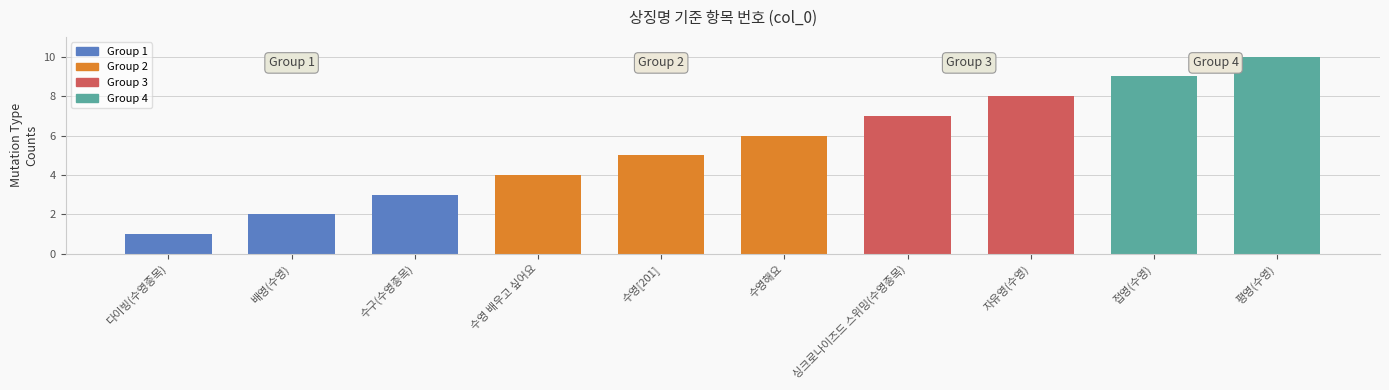

What is the label of the 4th bar from the left?

수영 배우고 싶어요